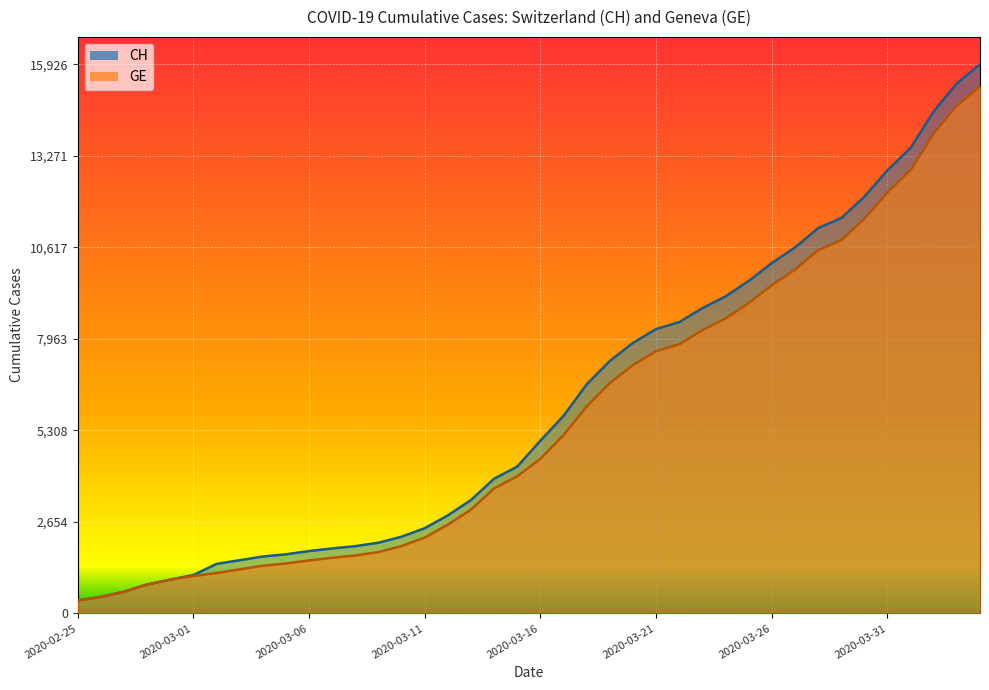

What is the difference between the GE values at 2020-03-14 and 2020-02-29?

2646